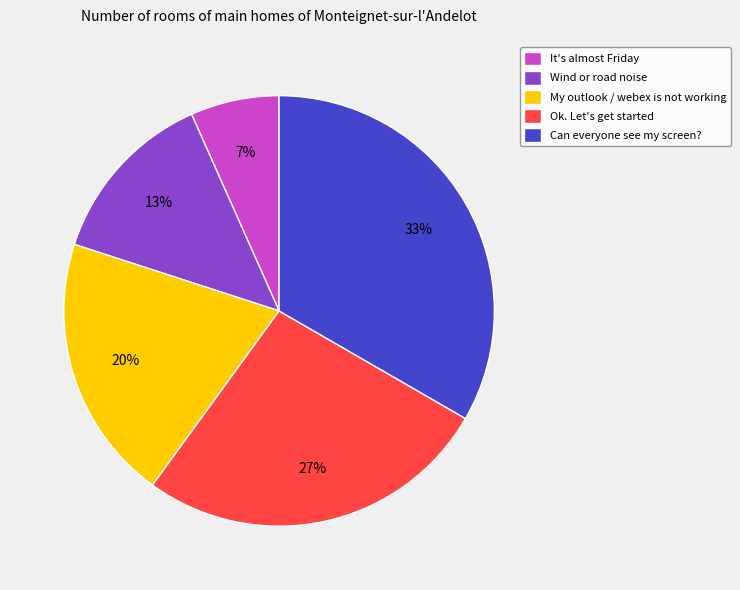

Which category has the biggest portion of the pie?

Can everyone see my screen?